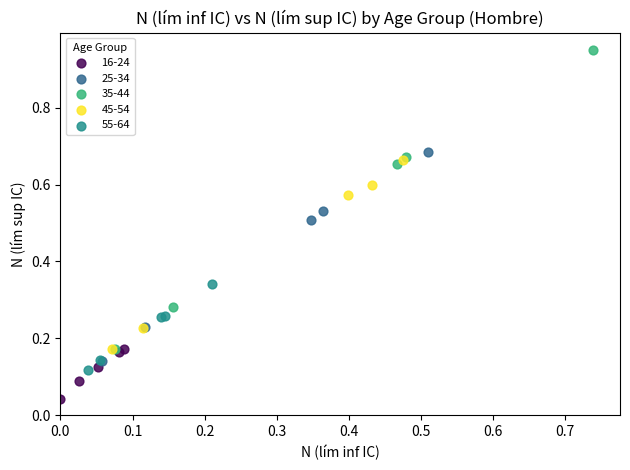

Which series contains the highest Y value?

35-44